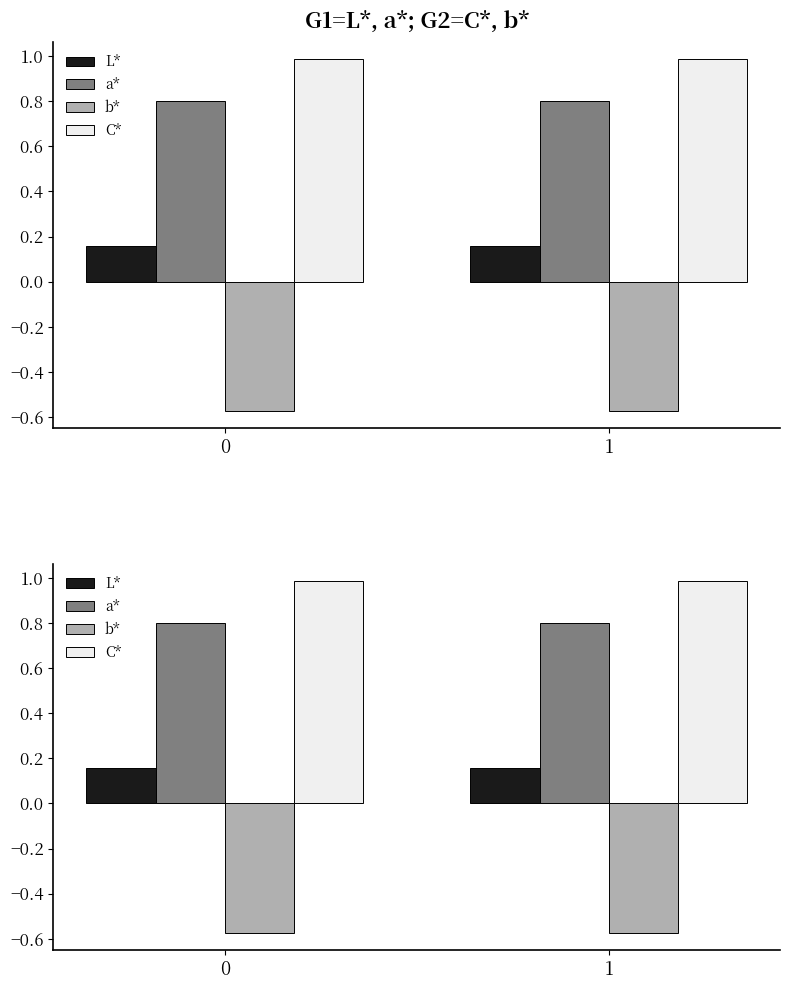

List the labels in order of L* value, largest first.

0, 1